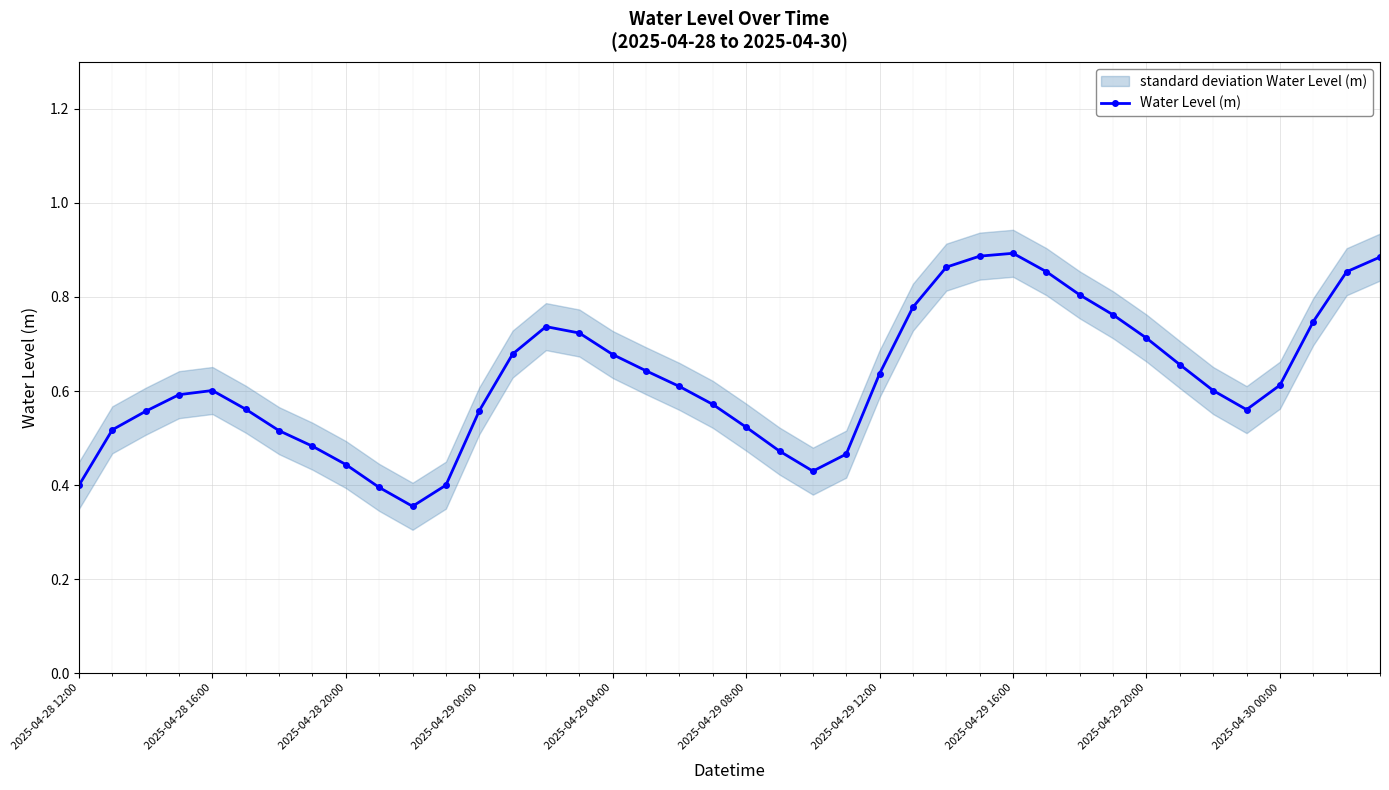

Count the Water Level (m) values in the range 0 to 1.

40